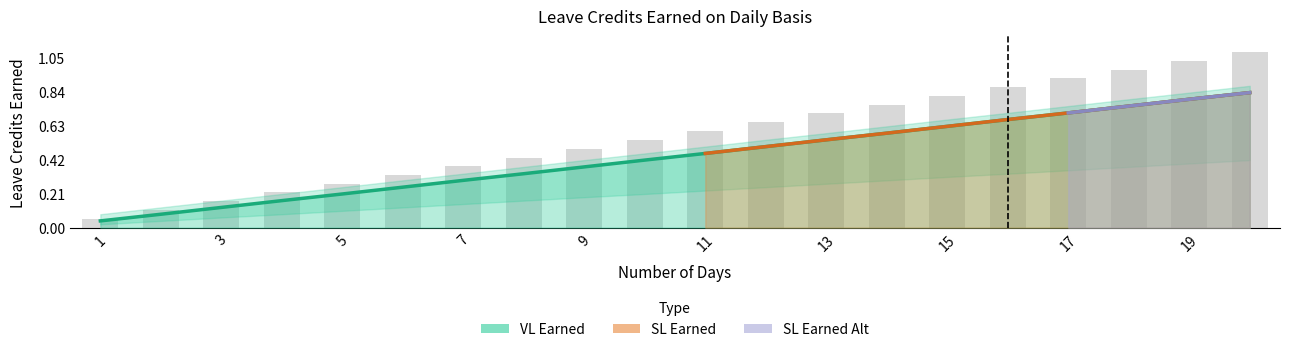

The value of SL Earned at 6 is 0.1. True or false?

False